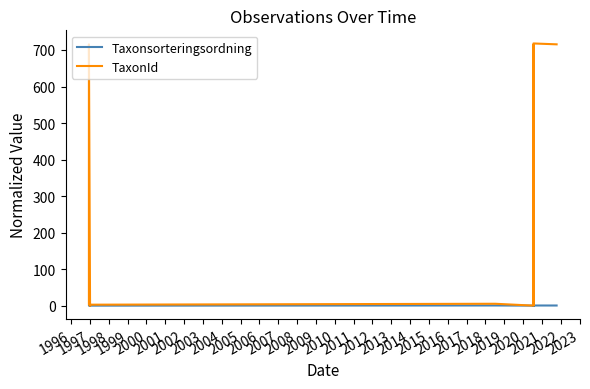

What is the value of the Taxonsorteringsordning point at the 28th from the left?

1.4